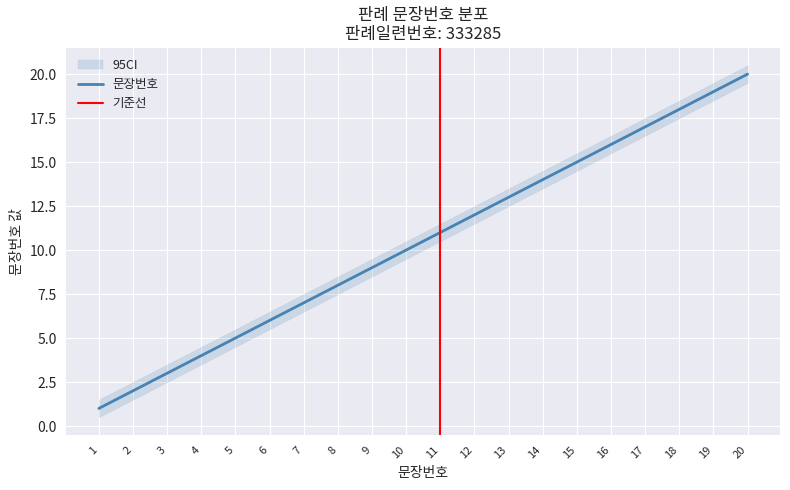

True or false: the data has more than 1 interior local peaks.

False